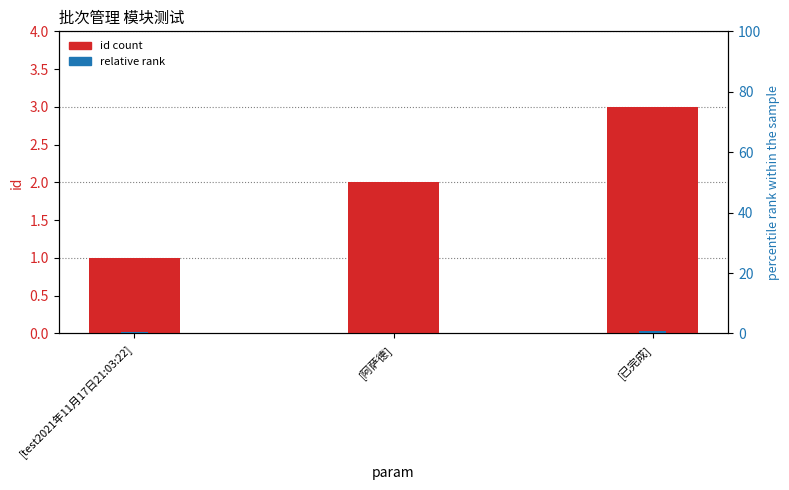

Reading left to right, list all the values displayed in this chart.

id count: [test2021年11月17日21:03:22]=1.0	[阿萨德]=2.0	[已完成]=3.0
relative rank: [test2021年11月17日21:03:22]=0.5	[阿萨德]=0.3	[已完成]=0.8